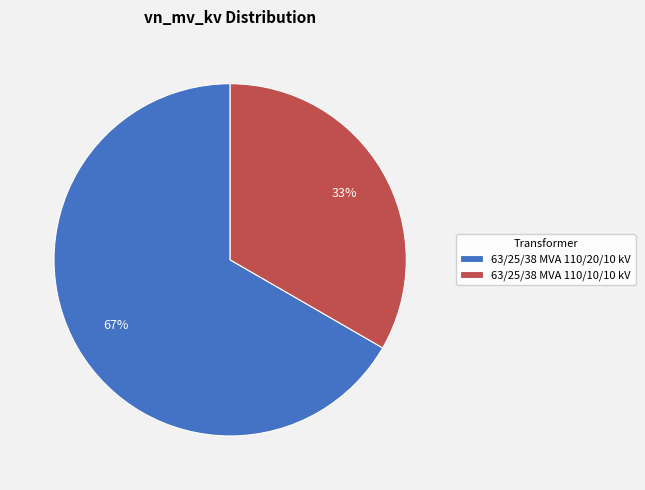

Which slice is the largest?

63/25/38 MVA 110/20/10 kV